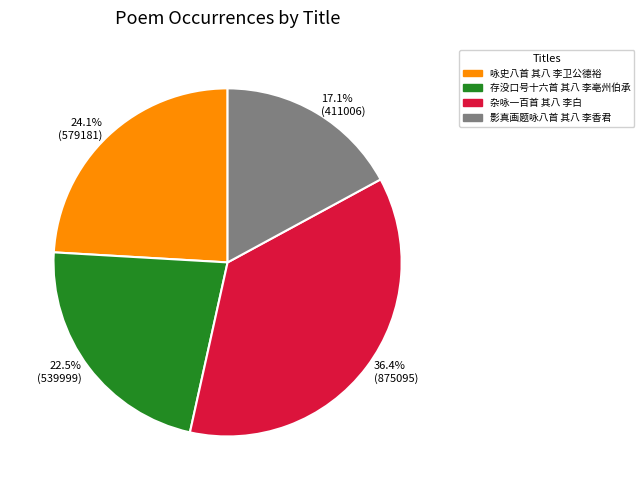

Between 杂咏一百首 其八 李白 and 存没口号十六首 其八 李亳州伯承, which is larger?

杂咏一百首 其八 李白